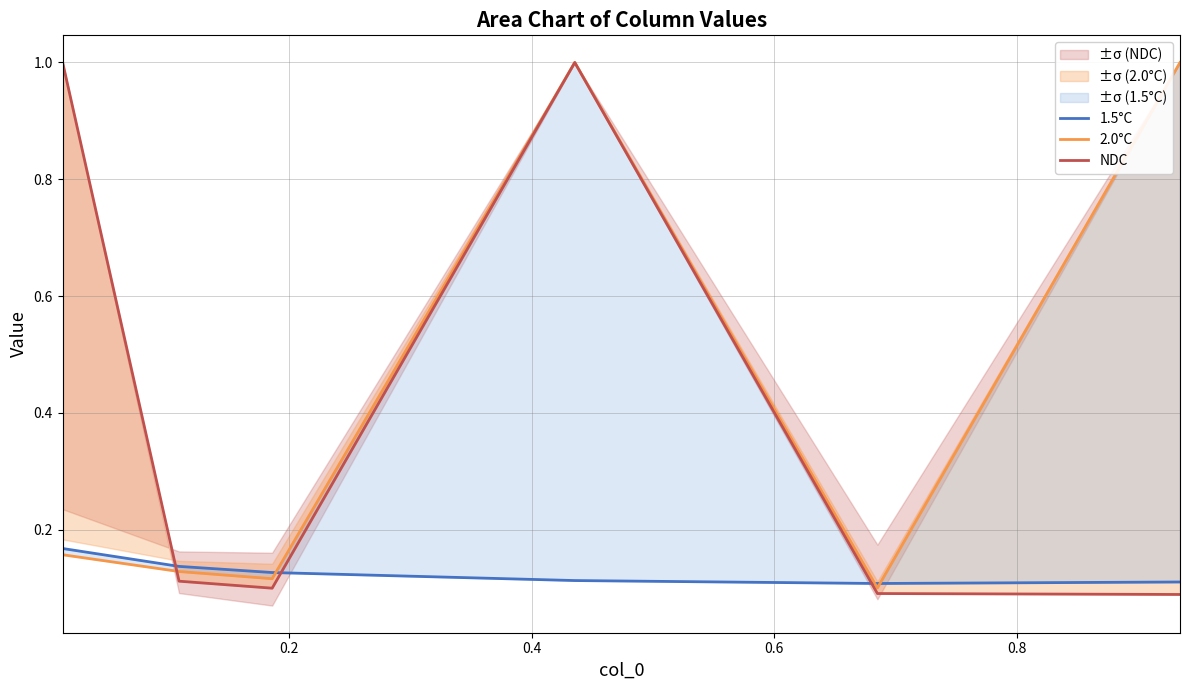

At how many categories does at least one series exceed 0?

6